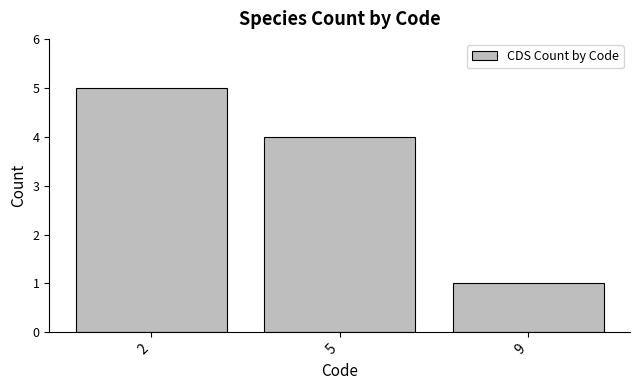

What is the value of the 1st bar from the left?

5